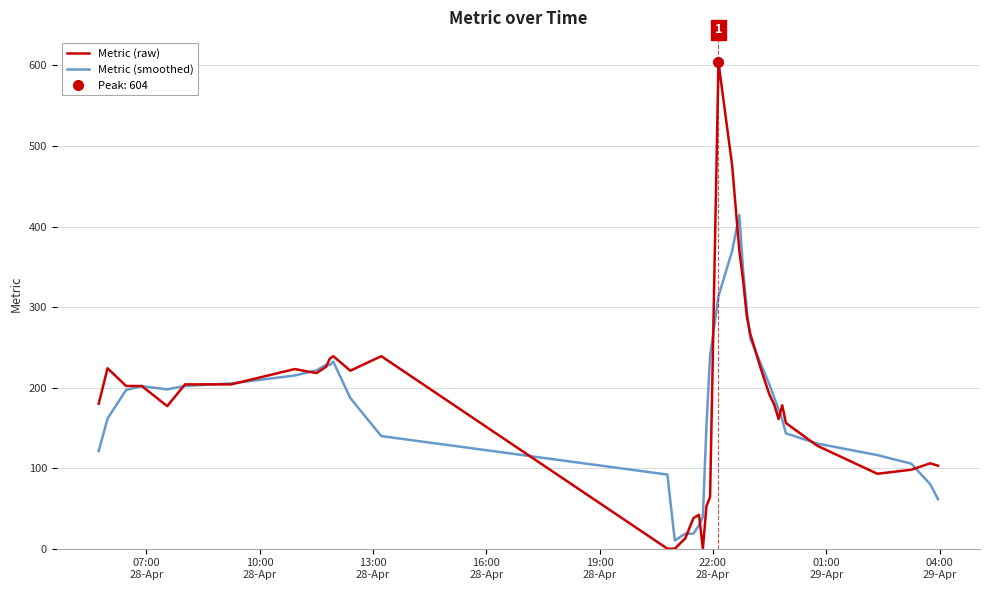

Reading left to right, list all the values displayed in this chart.

Metric (raw): 180.0	224.0	202.0	202.0	177.0	204.0	204.0	223.0	218.0	226.0	236.0	239.0	221.0	239.0	0.0	0.0	0.0	13.0	38.0	42.0	0.0	53.0	64.0	604.0	476.0	370.0	334.0	288.0	267.0	224.0	192.0	178.0	161.0	178.0	156.0	128.0	93.0	98.0	106.0	103.0
Metric (smoothed): 121.2	161.6	197.0	201.8	197.8	202.0	205.2	215.0	221.4	228.4	228.0	232.2	187.0	139.8	92.0	50.4	10.2	18.6	18.6	29.2	39.4	152.6	239.4	313.4	369.6	414.4	347.0	296.6	261.0	229.8	204.4	186.6	173.0	160.2	143.2	130.6	116.2	105.6	80.0	61.4